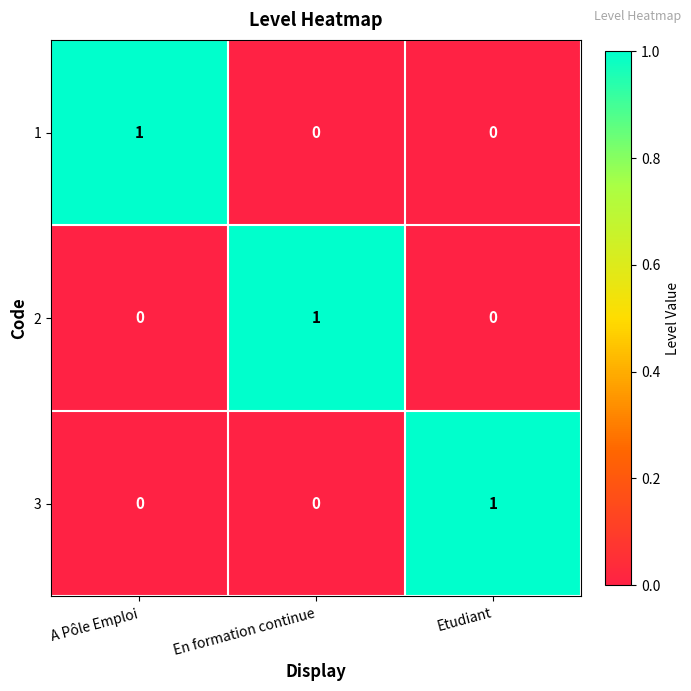

Is it true that 3 equals 0 at En formation continue?

True